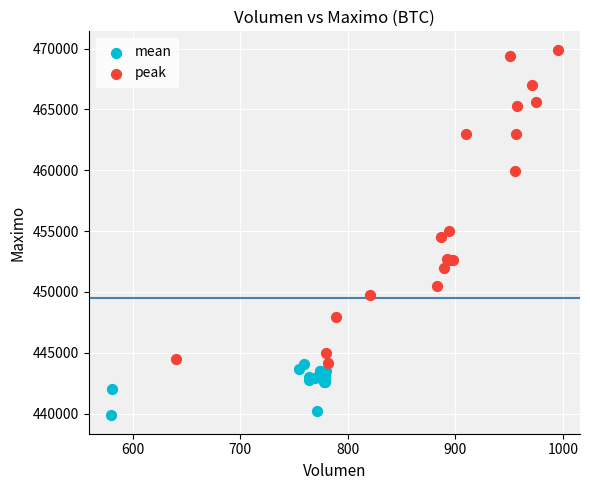

Which series has the widest spread of Y values?

peak